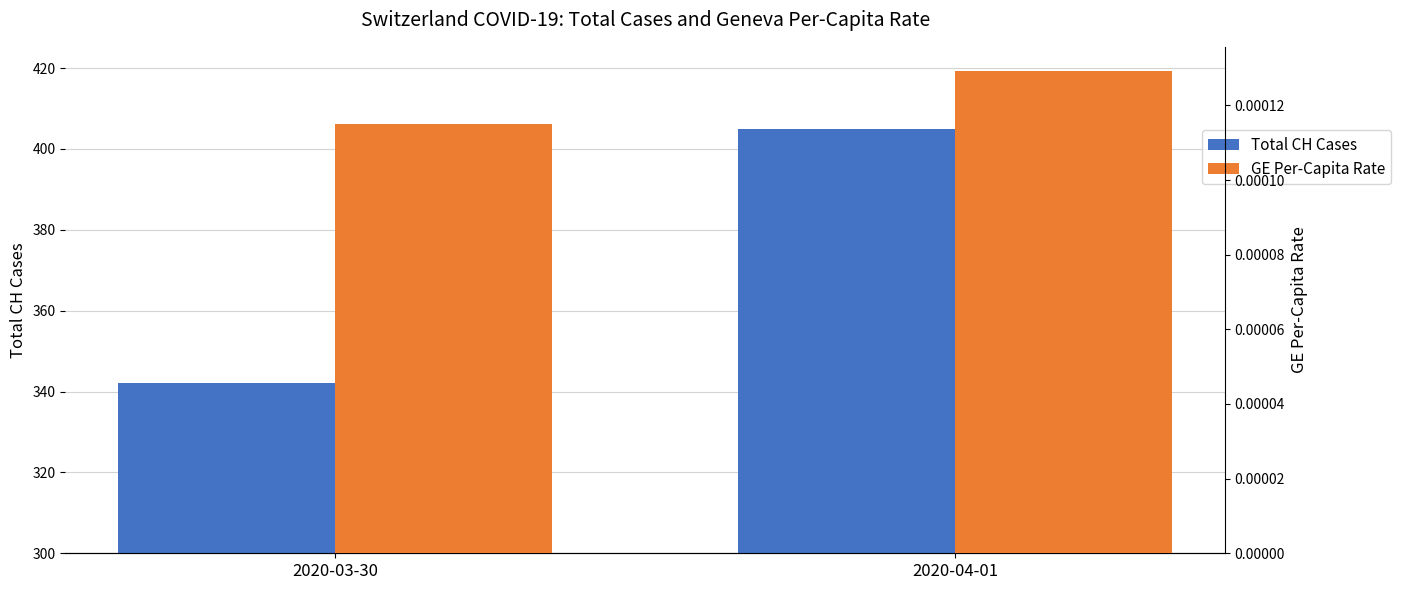

Is it true that GE Per-Capita Rate equals 0.0 at 2020-04-01?

False